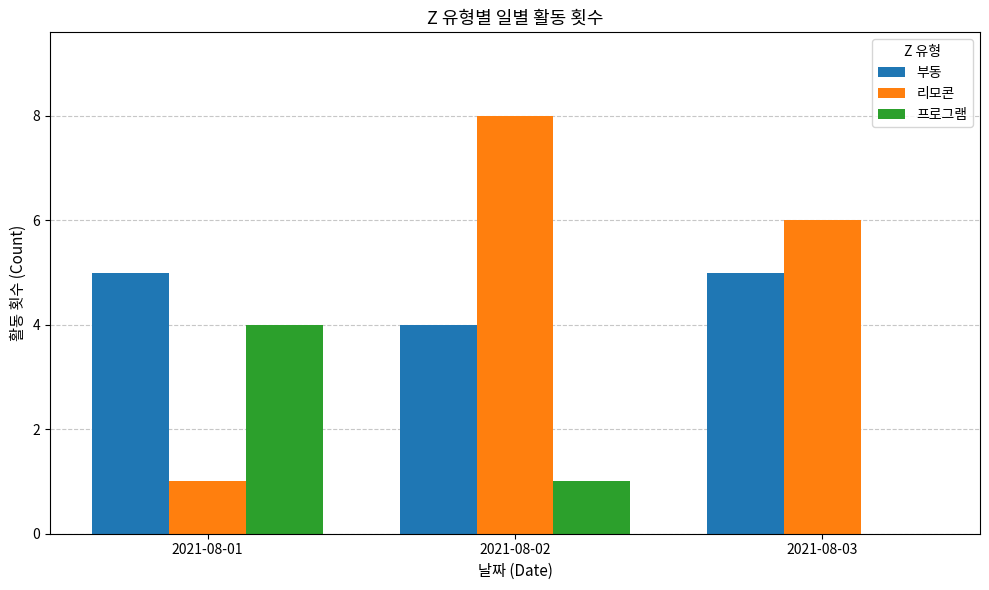

Is the value of 부동 at 2021-08-01 greater than the value of 리모콘 at 2021-08-03?

No